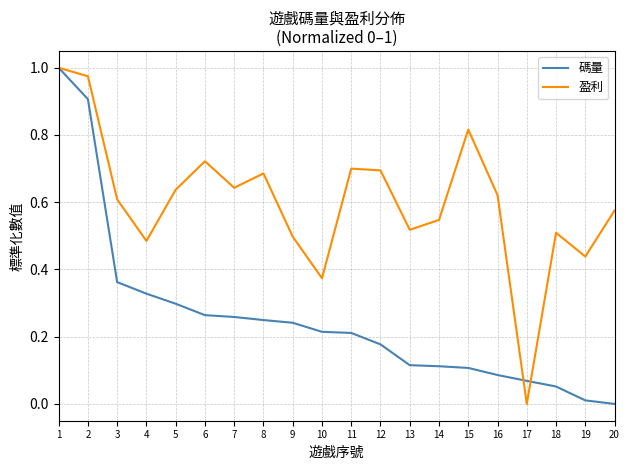

True or false: 盈利 has more than 1 points higher than both neighbors.

True